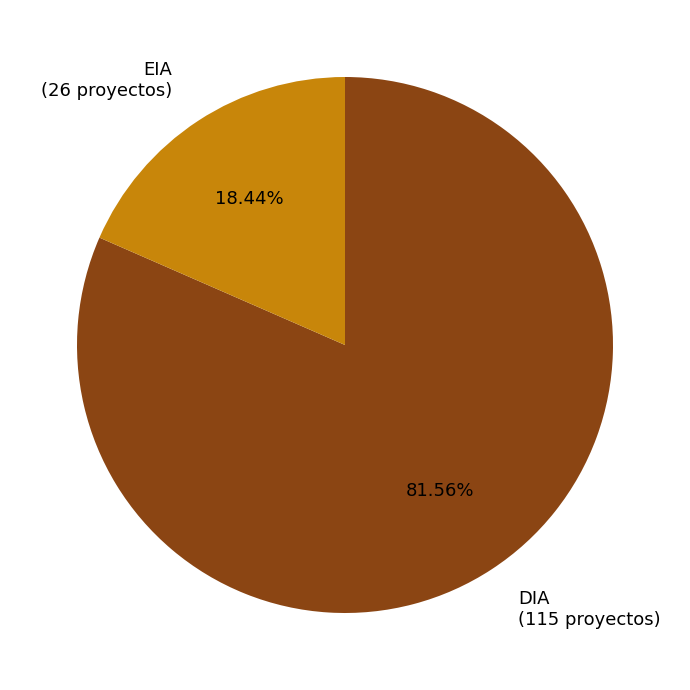

What is the smallest slice in the pie chart?

EIA